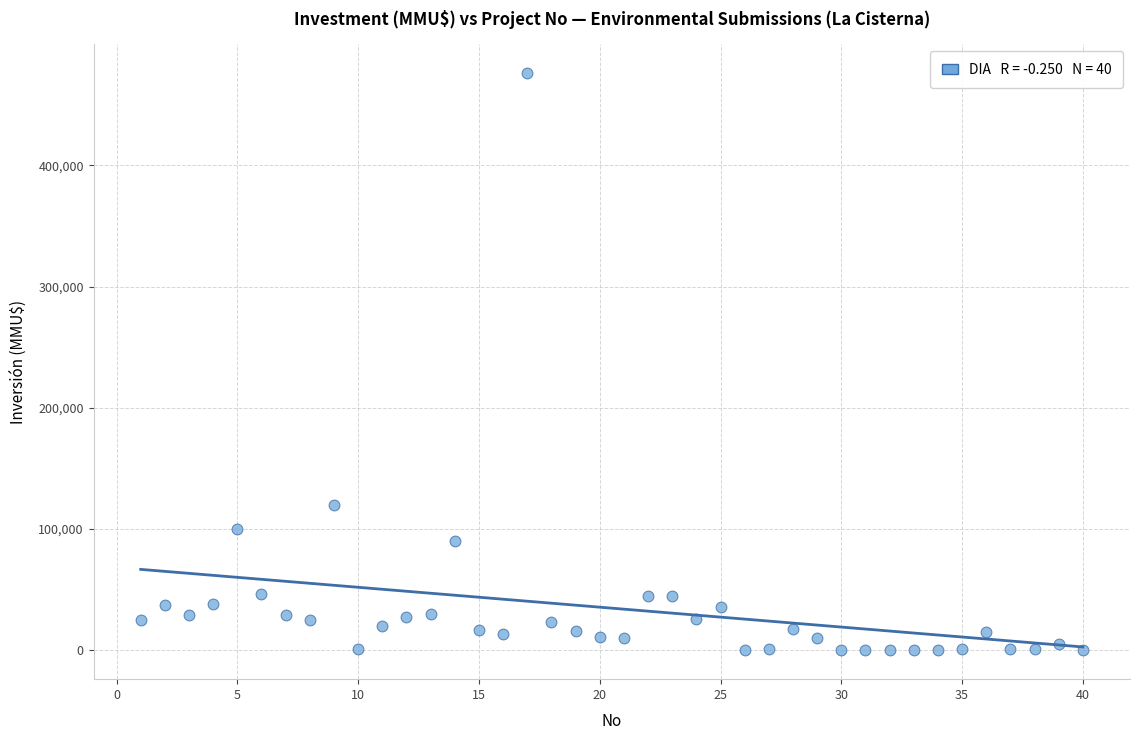

What Y value in the scatter plot is closest to 238000?

120000